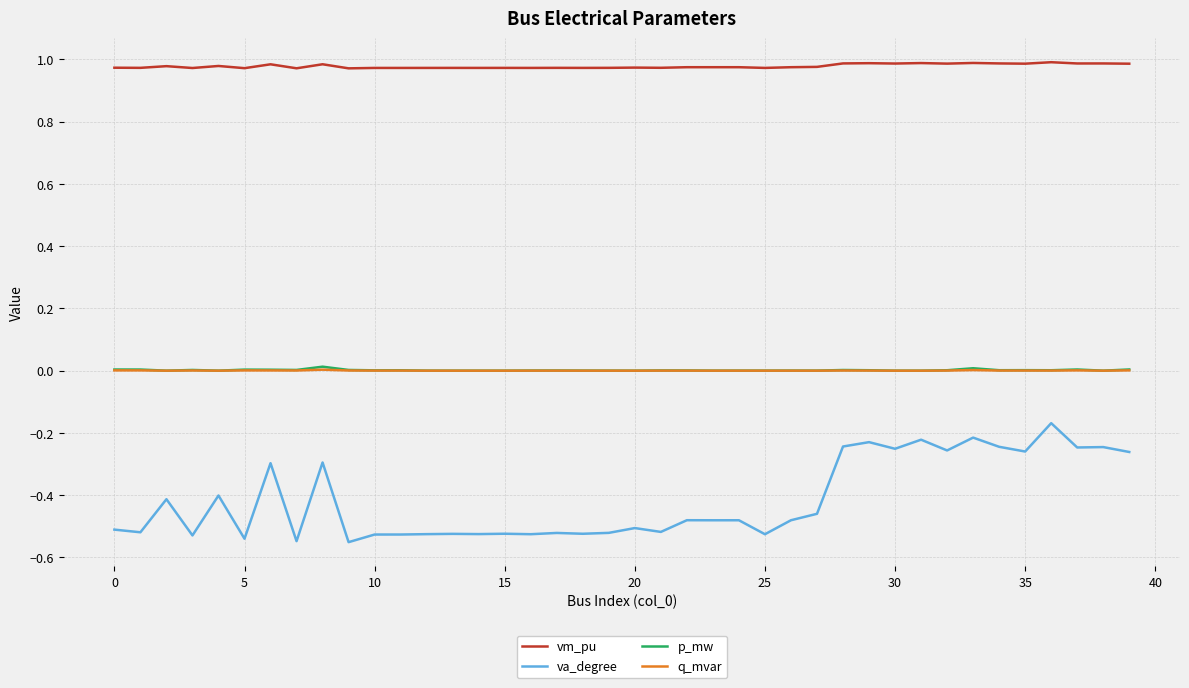

Which series has the largest total across all categories?

vm_pu